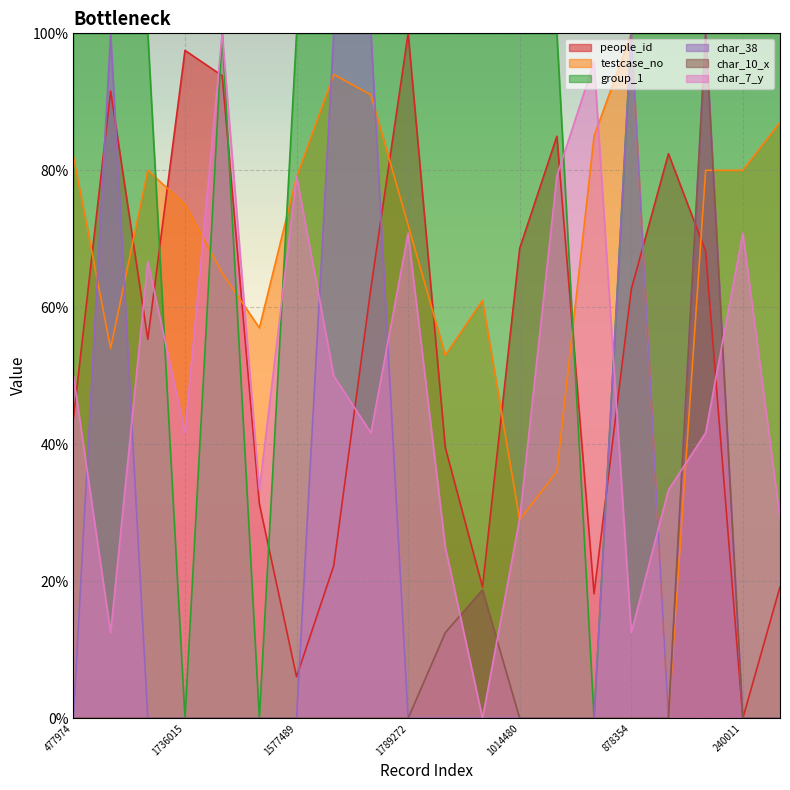

What is the difference between the maximum and minimum values in the char_10_x series?

100.0